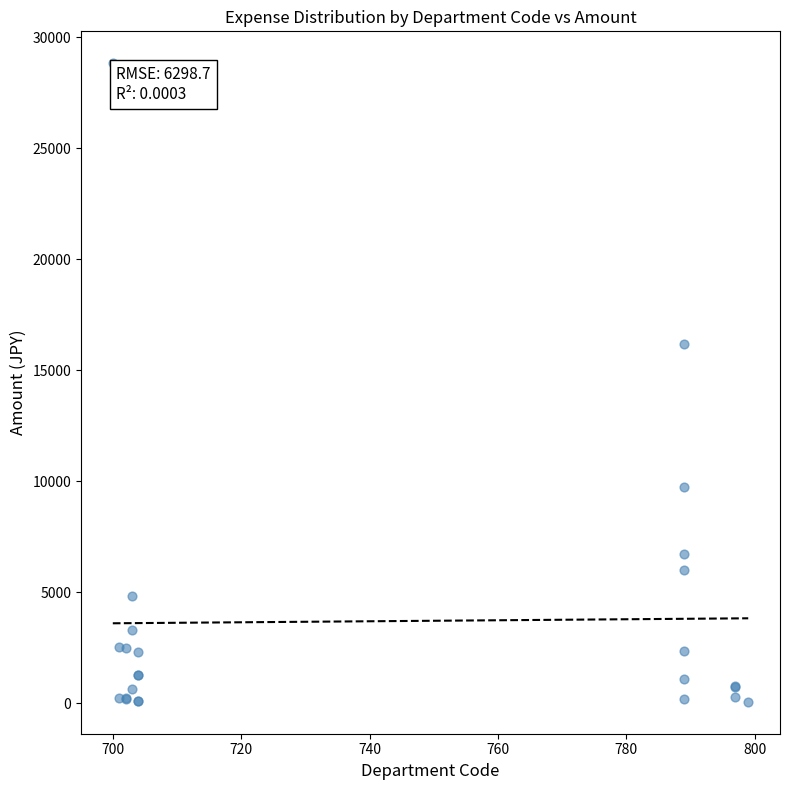

What Y value in the scatter plot is closest to 14446?

16200